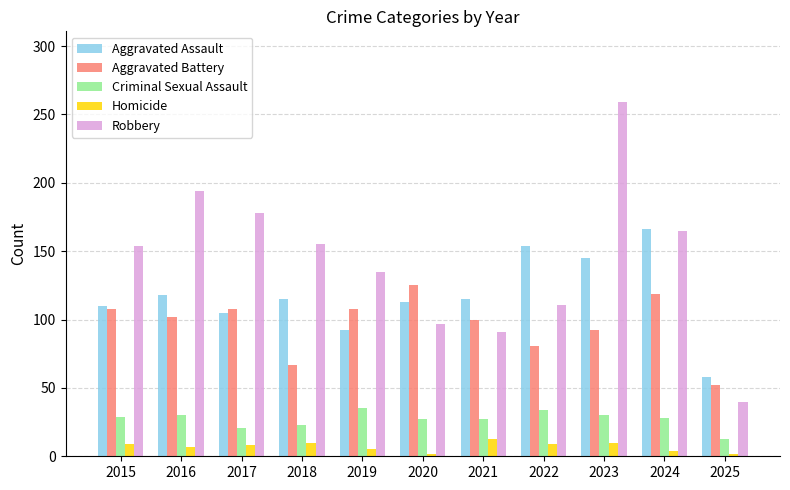

How many data points in Robbery are less than 154?

5